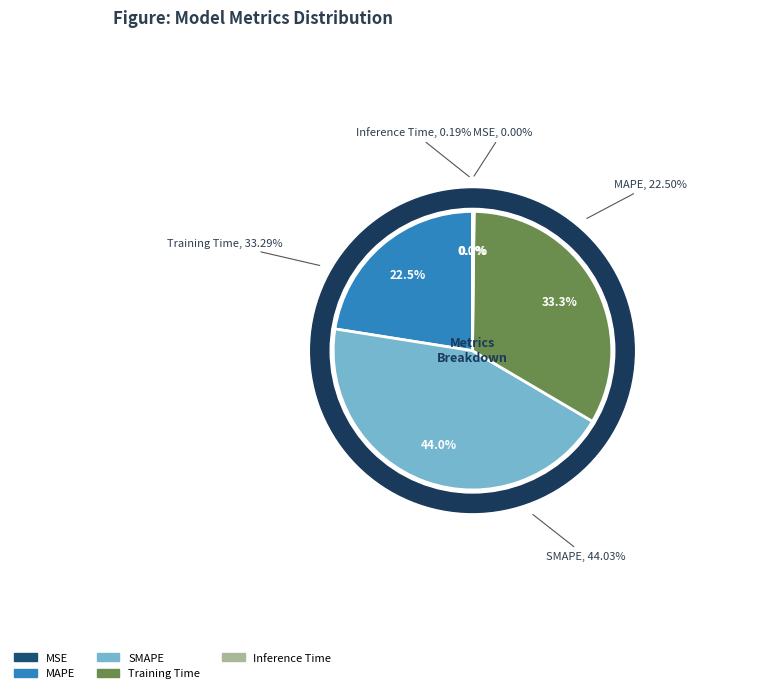

What percentage is NOT represented by MSE?

100.0%